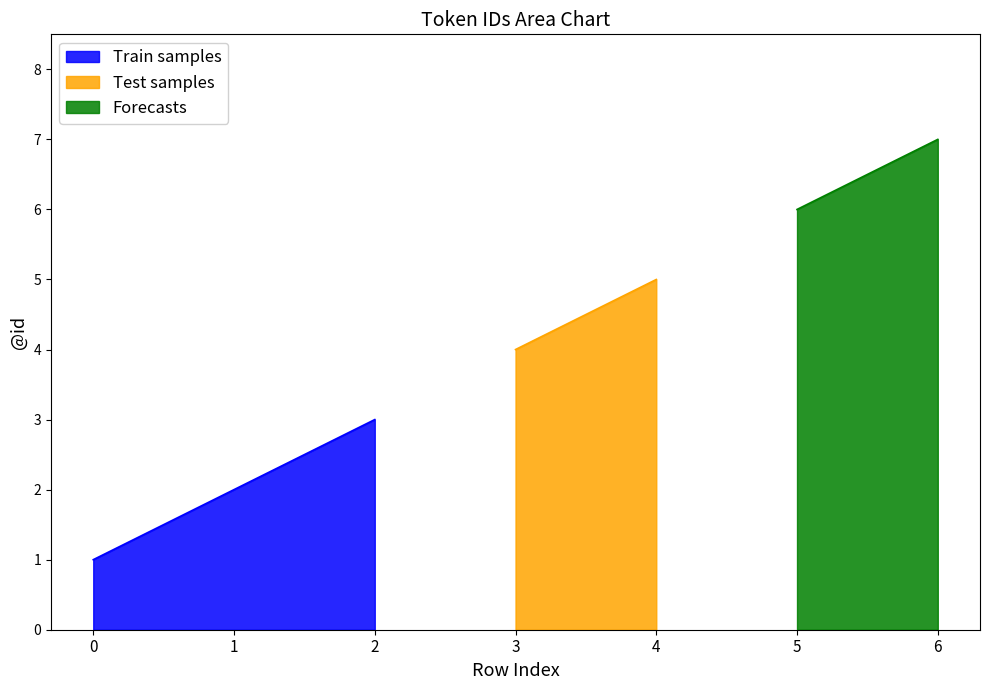

How many values in the Train samples series are below 2?

1